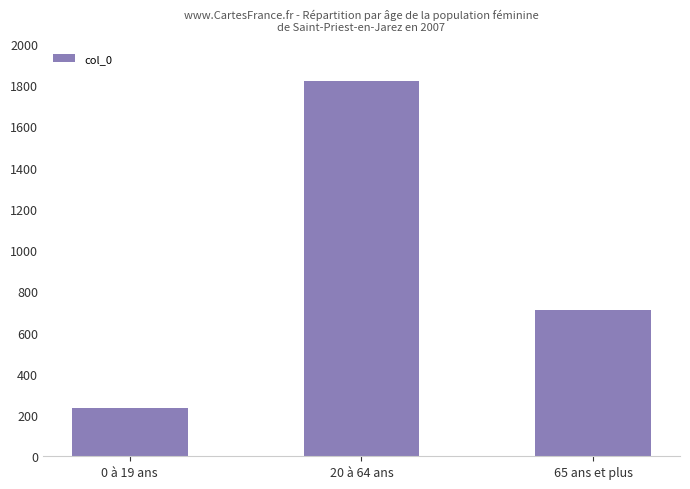

Which category has the lowest value across all series?

0 à 19 ans